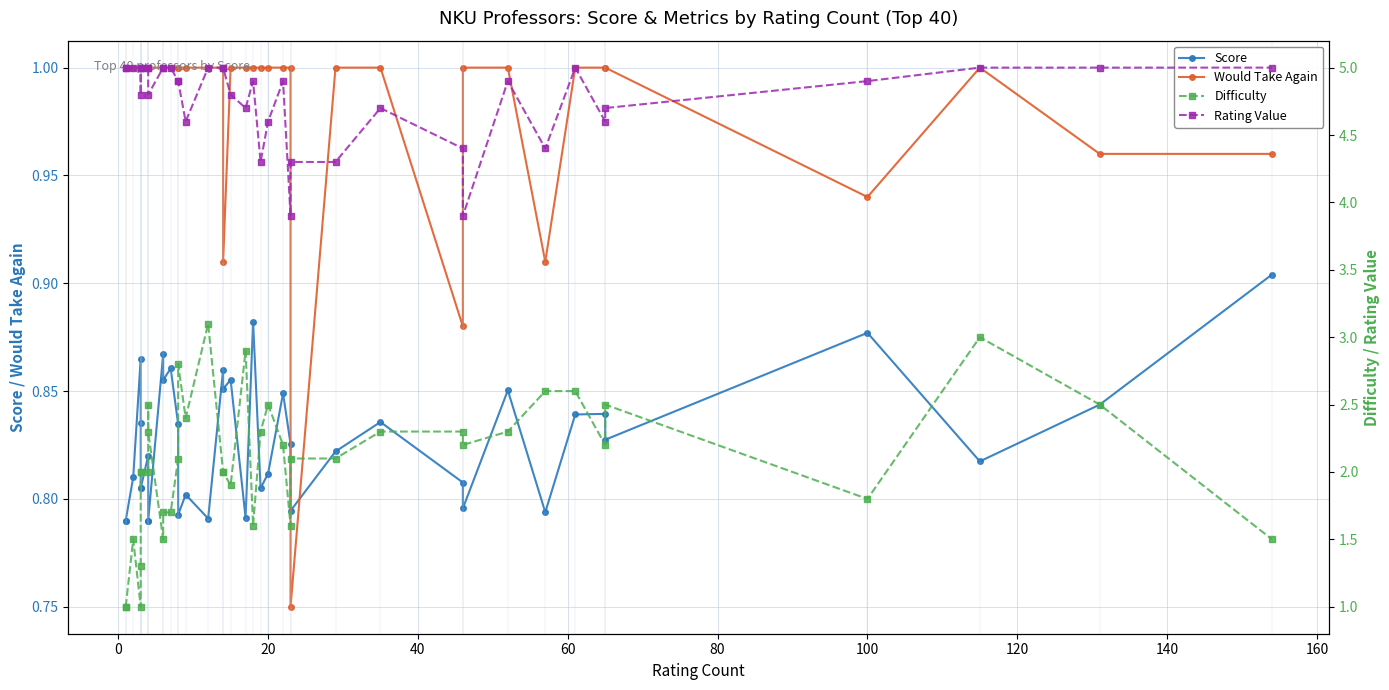

What is the difference between the second highest and second lowest values in the Score series?

0.1